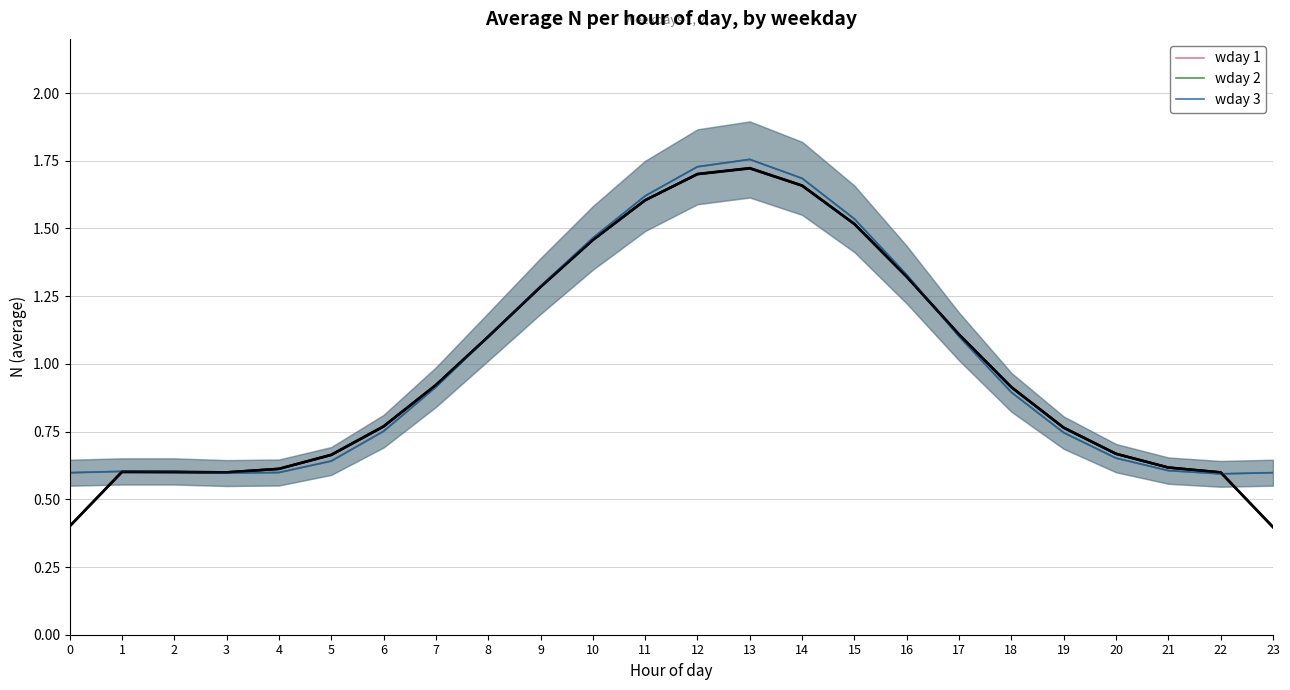

True or false: wday 1 has a value of 1.3 at 9.

True